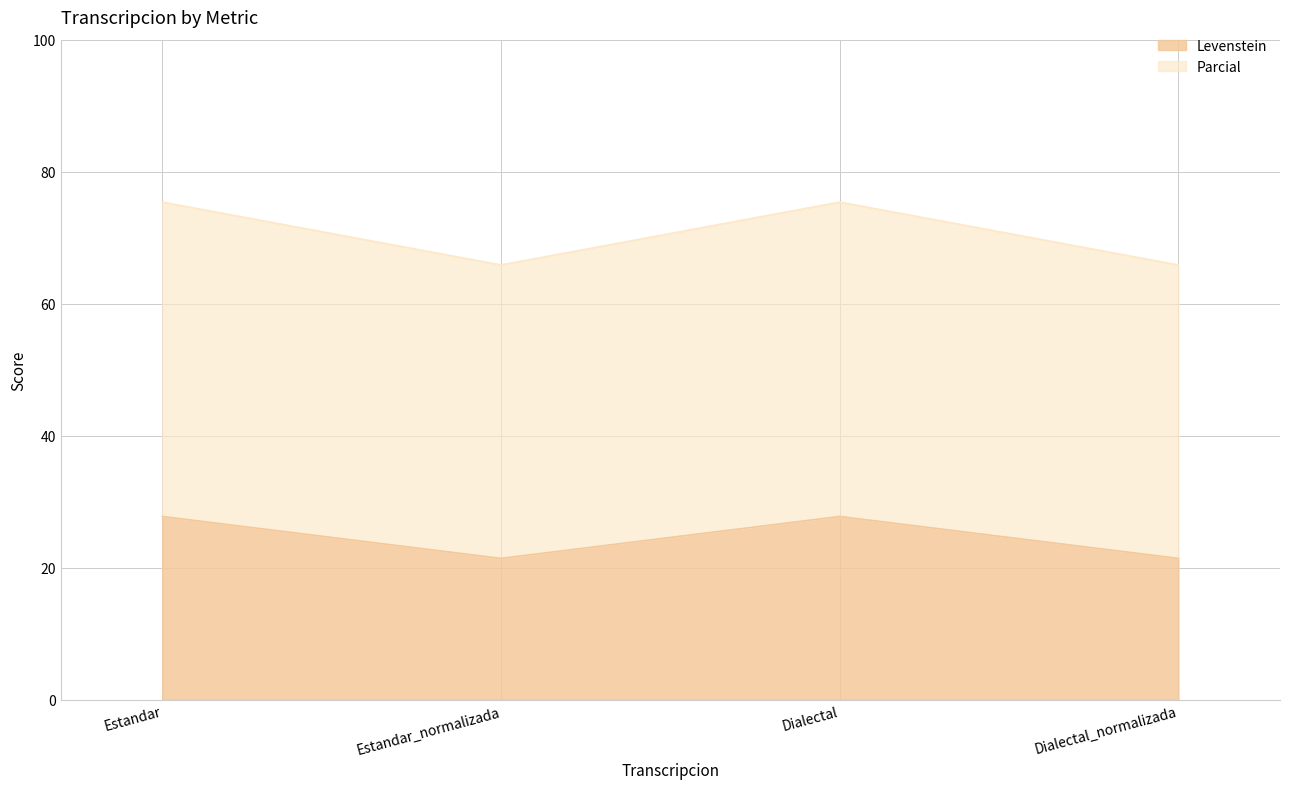

Is it true that Levenstein equals 16.5 at Estandar?

False